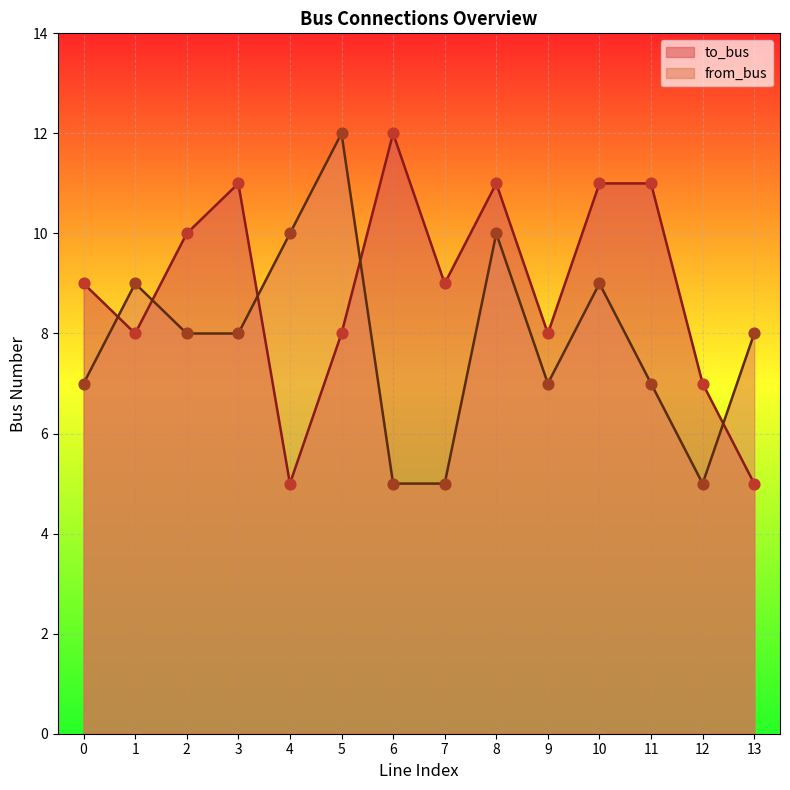

At how many categories does at least one series exceed 11?

2